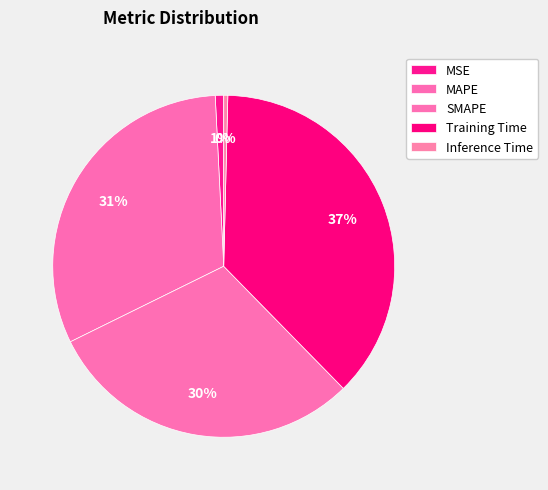

Does SMAPE represent more than half of the total?

No